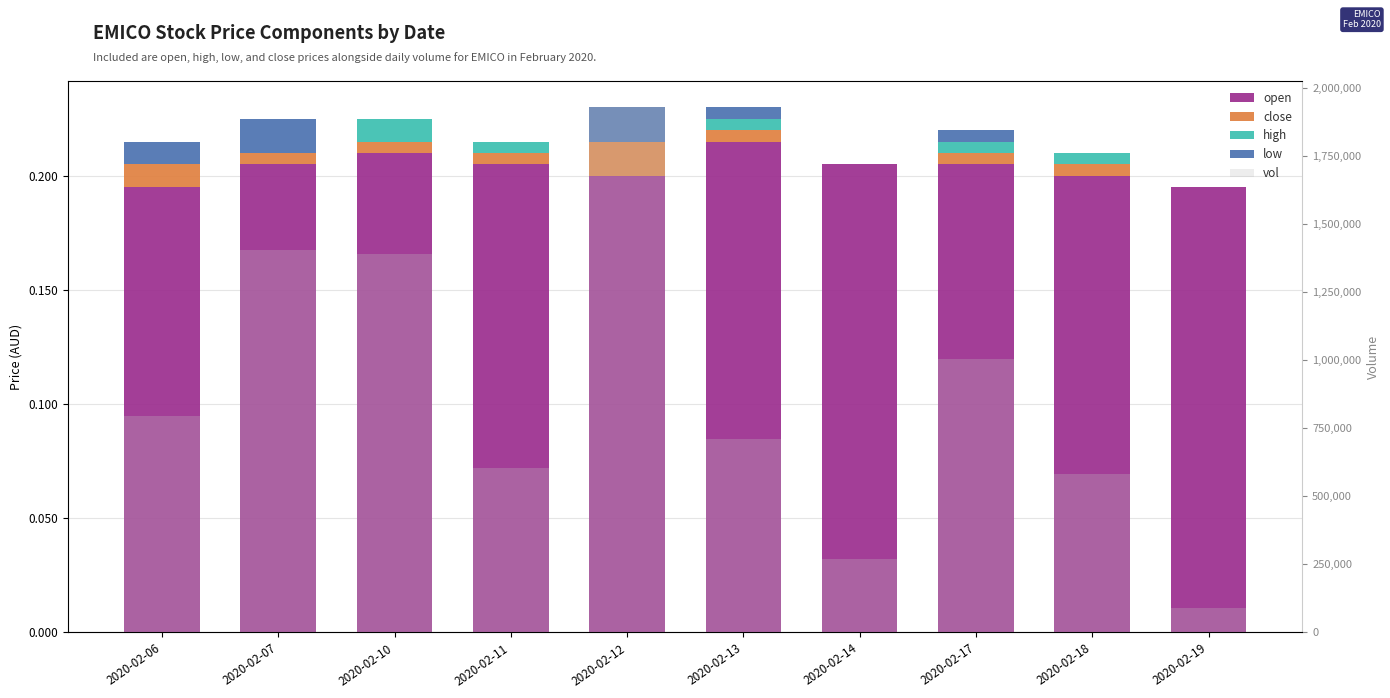

What is the value of the open bar at the 6th from the left?

0.2